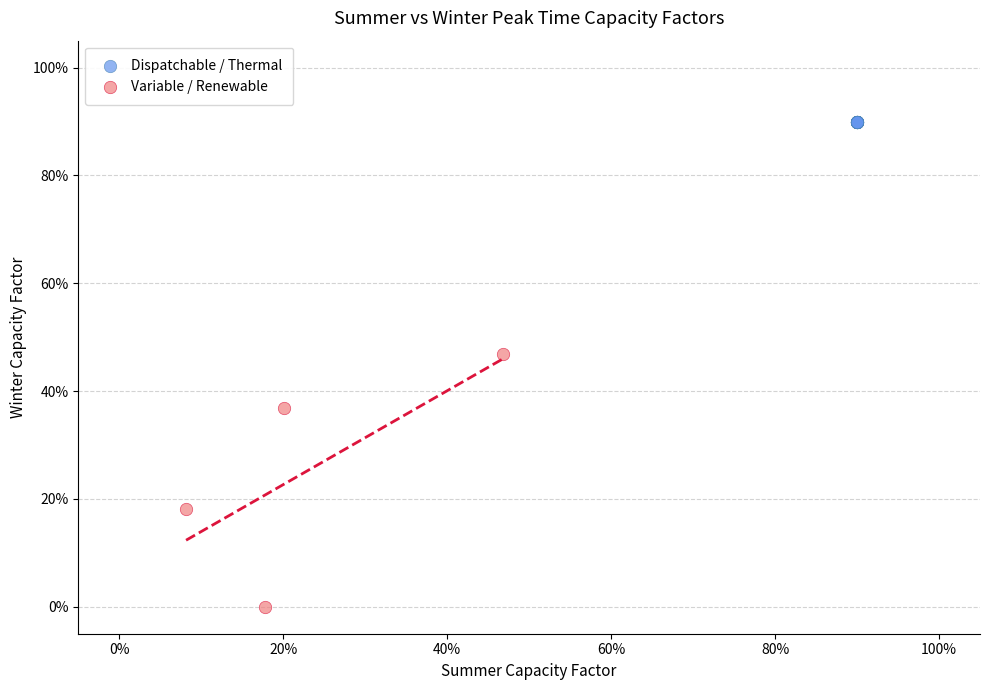

What are all the series names shown in the legend?

Dispatchable / Thermal, Variable / Renewable